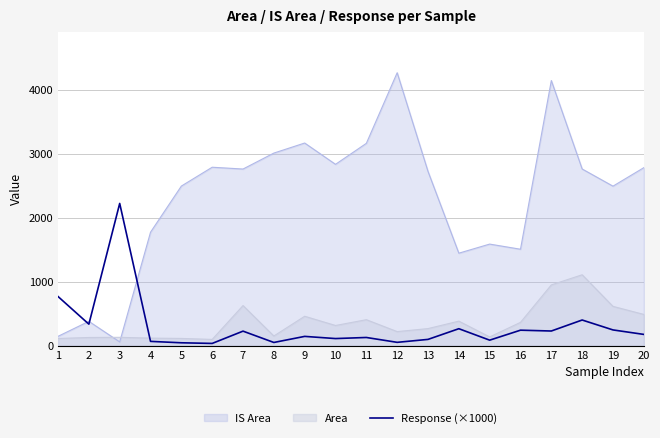

Read the value at 14.

265